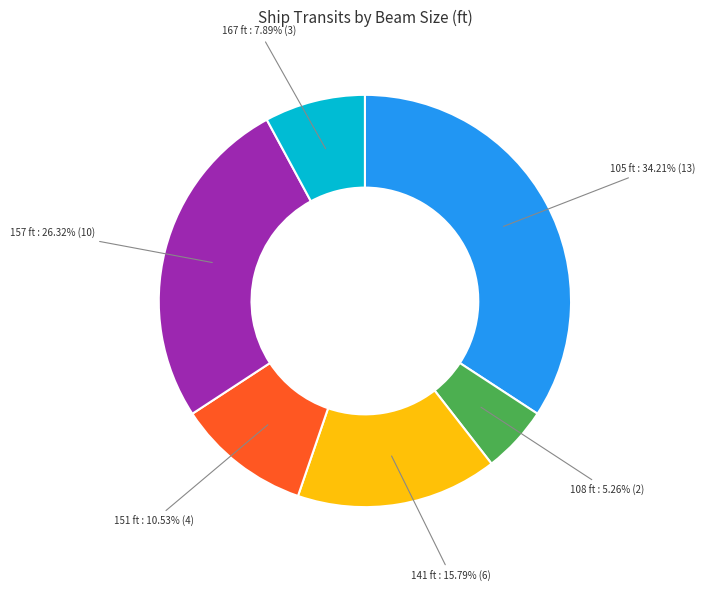

Is there any slice that represents more than half of the pie?

No